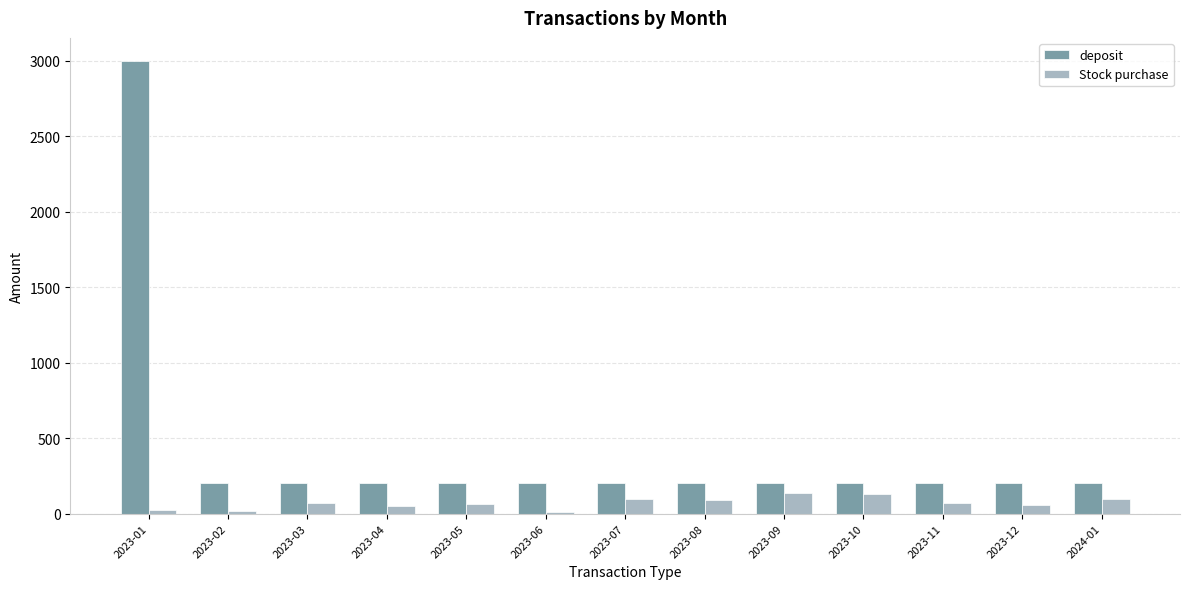

The value of deposit at 2023-05 is 333.8. True or false?

False